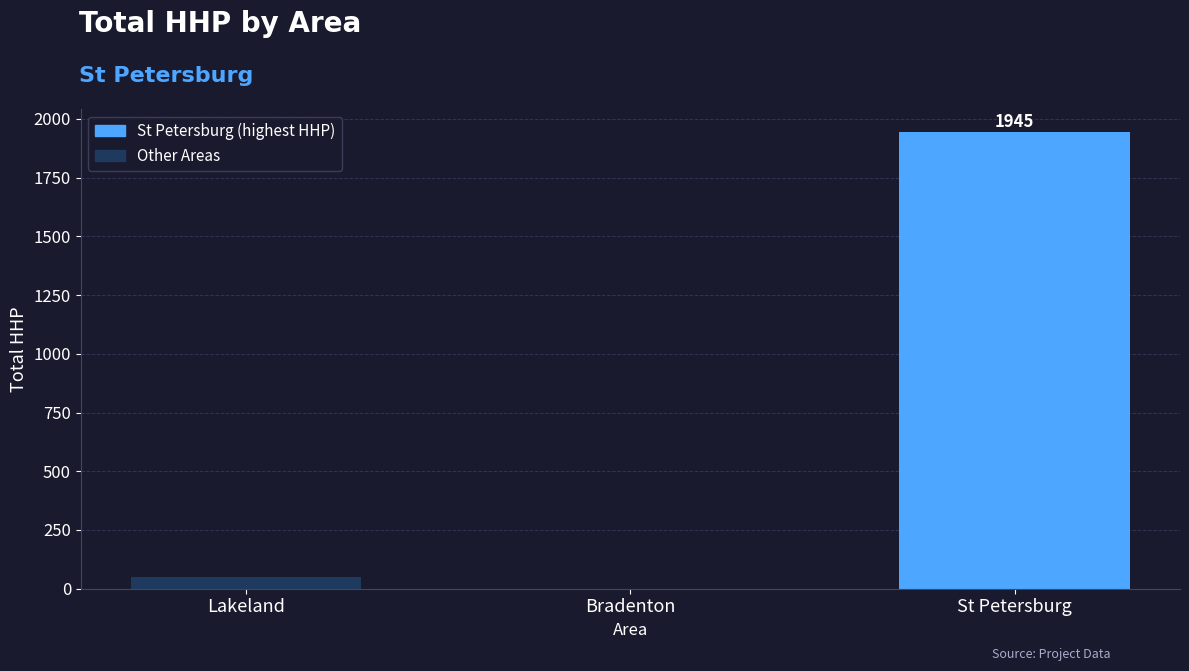

What is the change in value from Bradenton to St Petersburg?

+1945